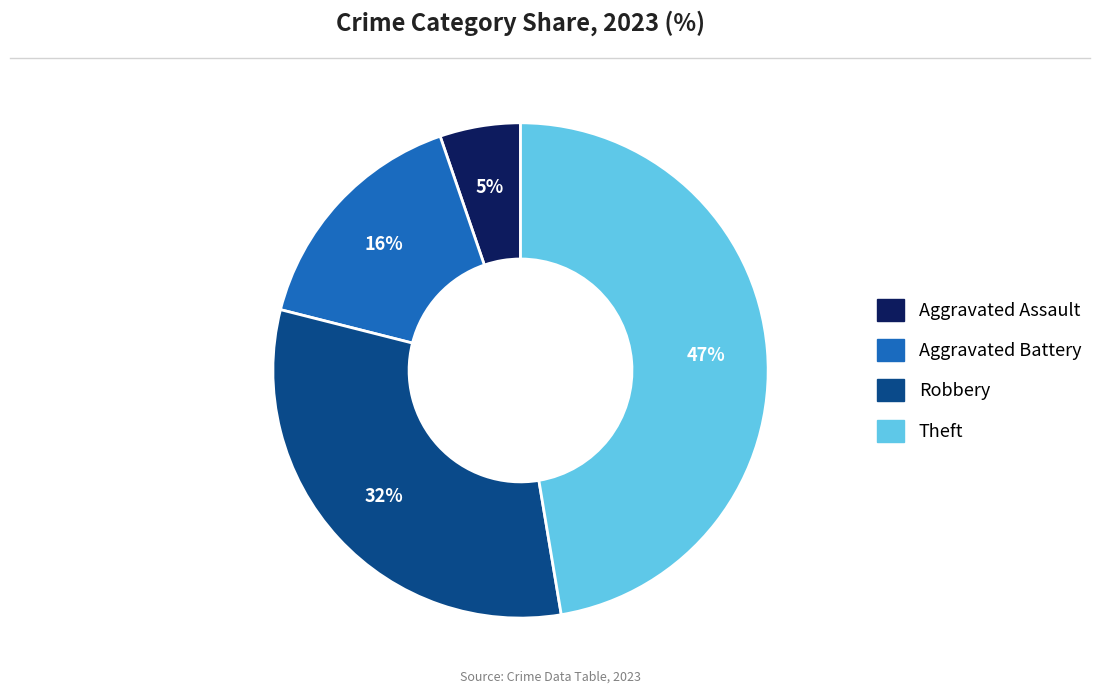

Count the number of slices in the pie.

4